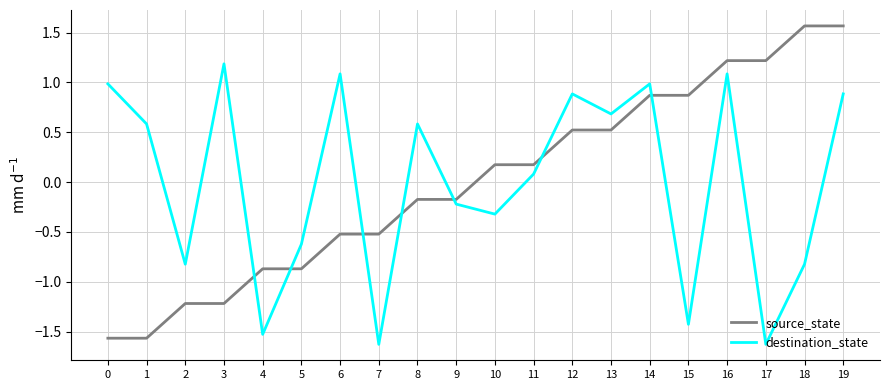

At which category does destination_state reach its first local valley?

2